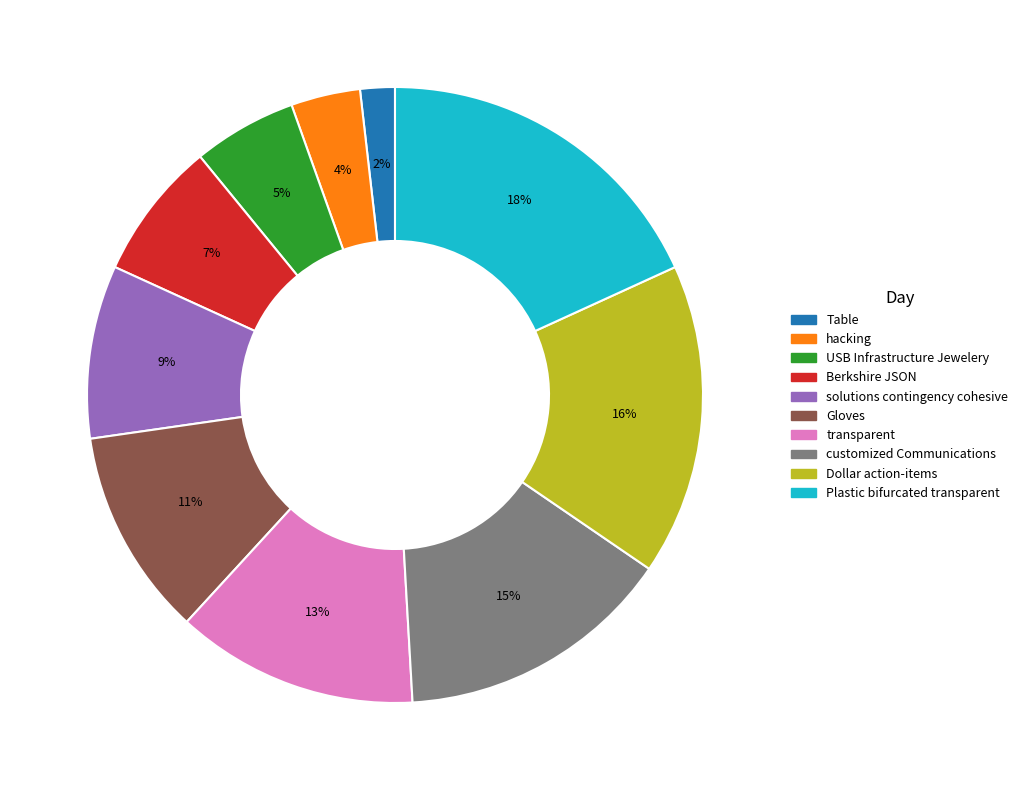

What is the ratio of the value at Berkshire JSON to the value at customized Communications?

0.5